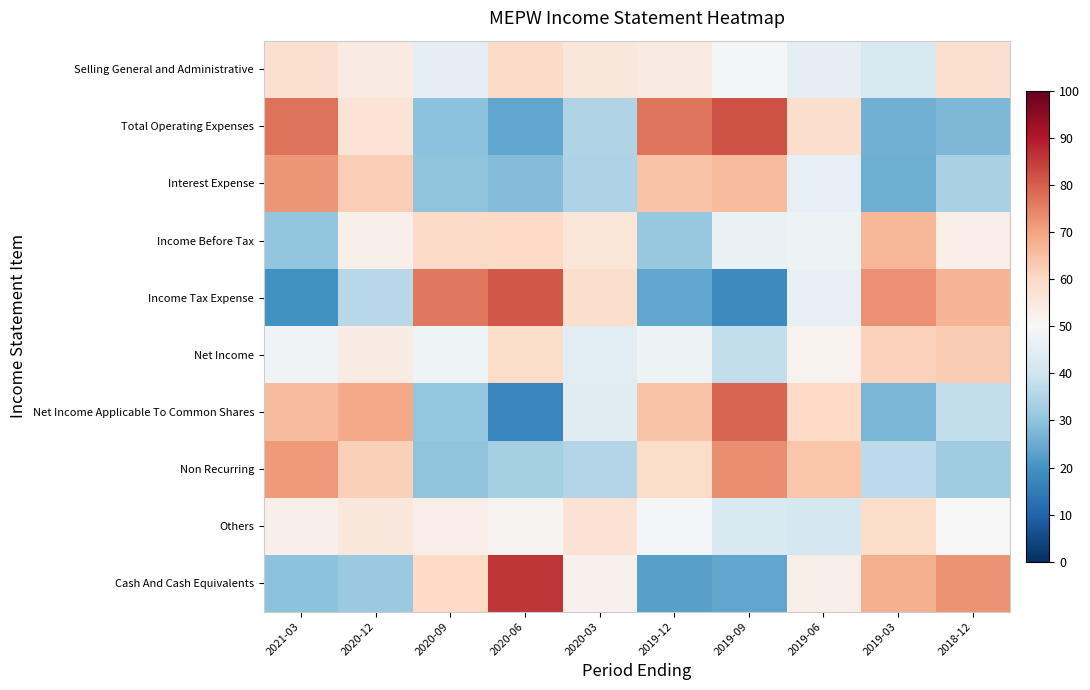

Rank the series by their maximum value, from highest to lowest.

Cash And Cash Equivalents, Total Operating Expenses, Income Tax Expense, Net Income Applicable To Common Shares, Non Recurring, Interest Expense, Income Before Tax, Net Income, Selling General and Administrative, Others